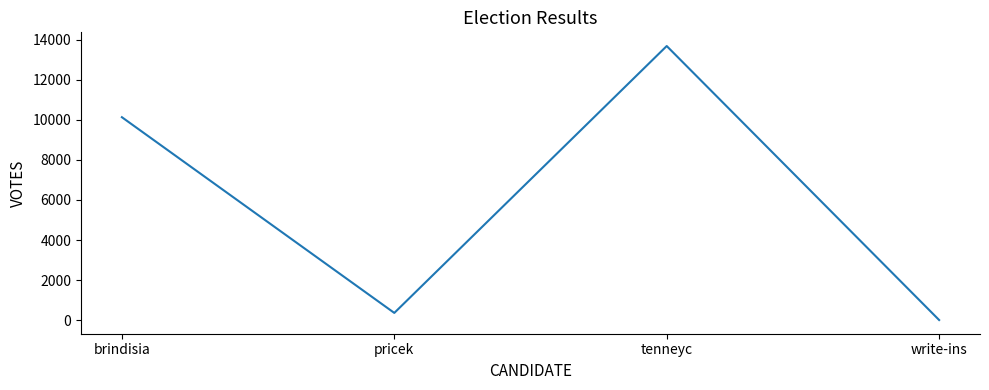

What value does the data have at tenneyc?

13687